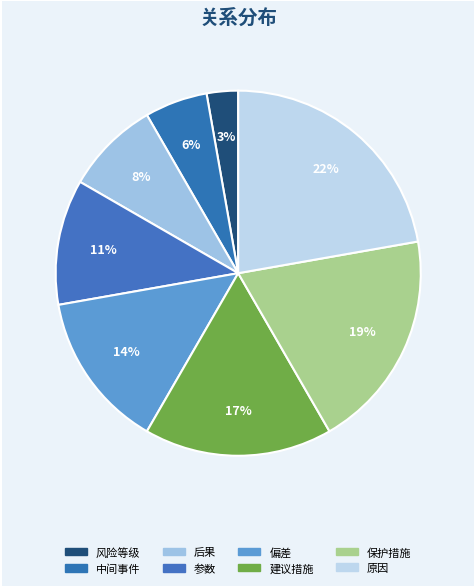

Is there a majority slice in this chart?

No